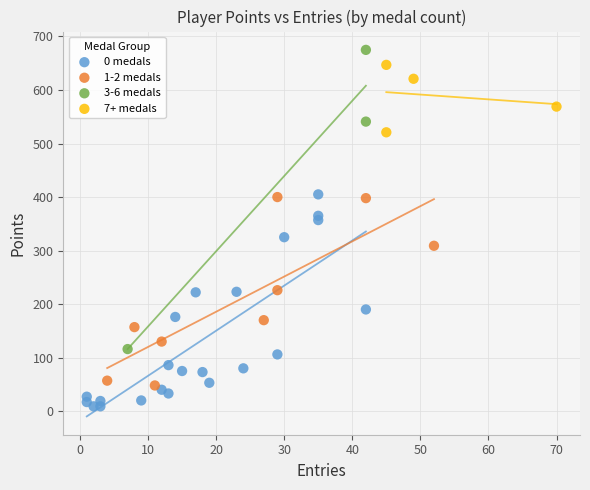

Which series contains the lowest Y value?

0 medals